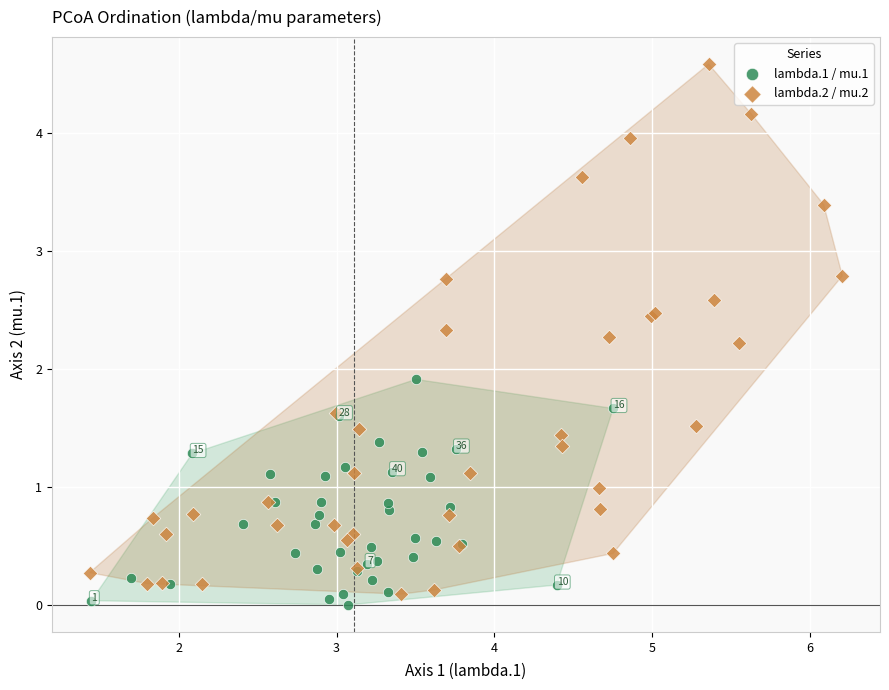

Which series reaches the maximum Y coordinate?

lambda.2 / mu.2